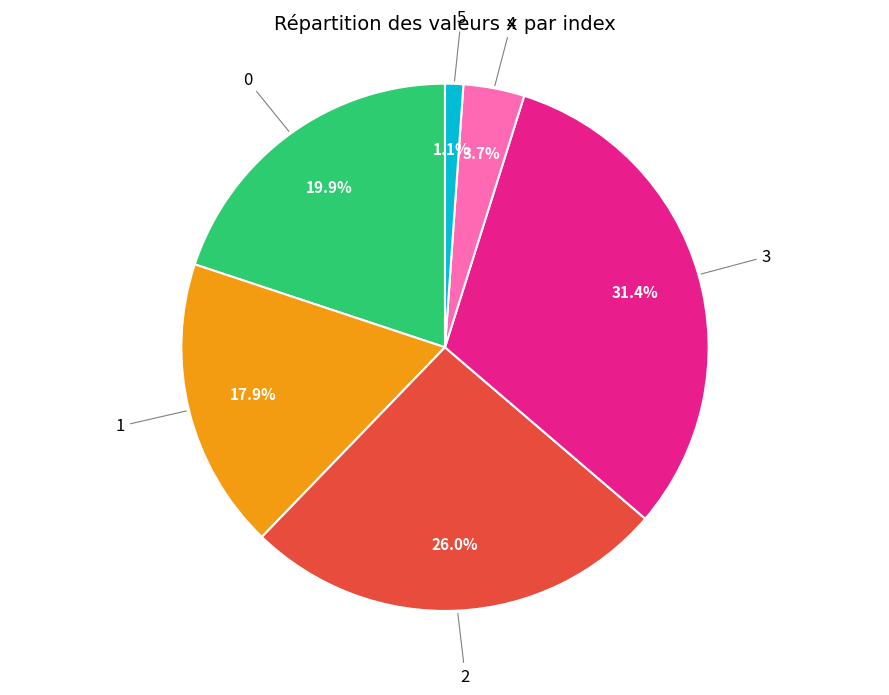

Is there any slice that represents more than half of the pie?

No